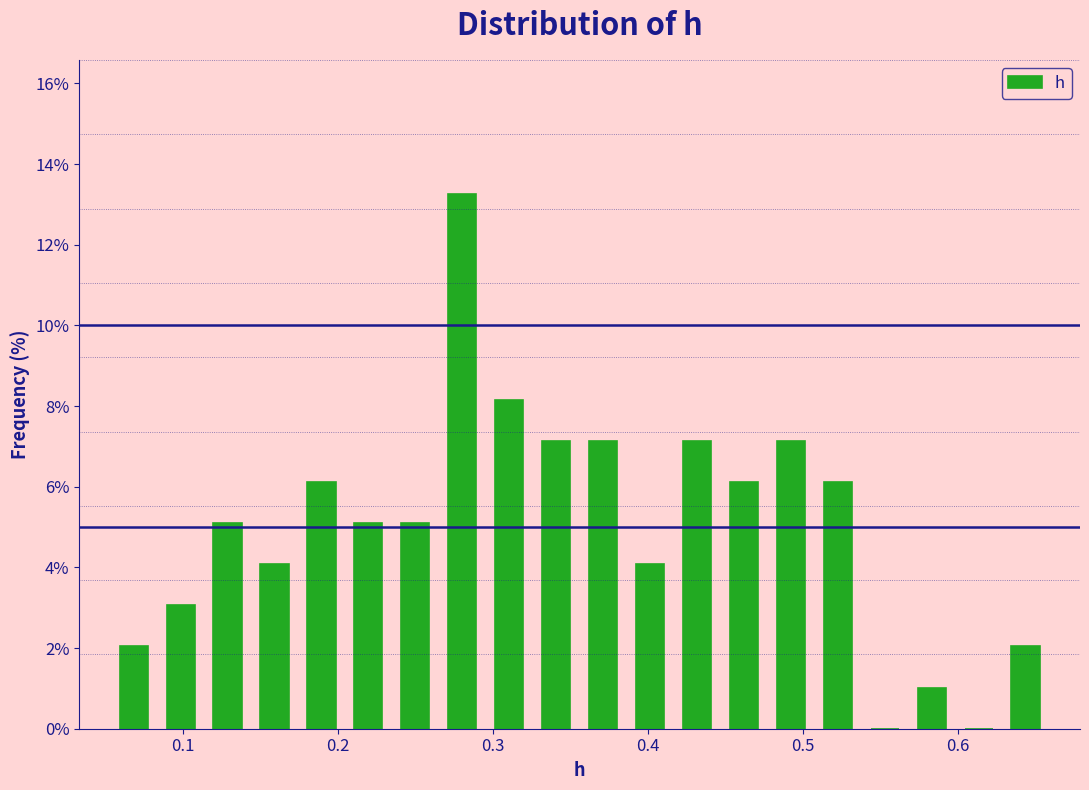

Read against the x-axis, roughly where is the centre of the tallest bar?

0.28